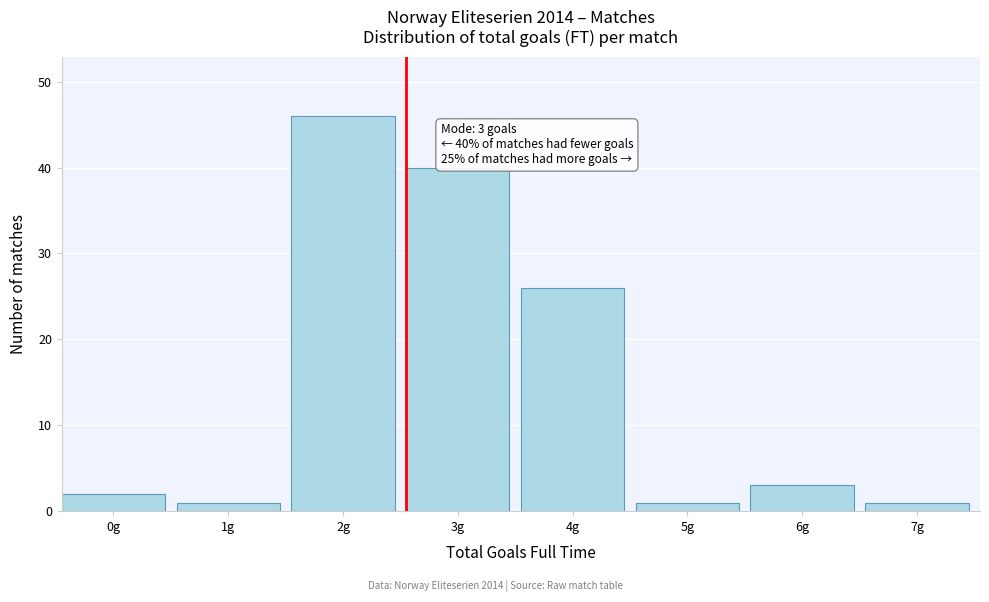

Reading left to right, transcribe all the data shown in this chart.

2	1	46	40	26	1	3	1